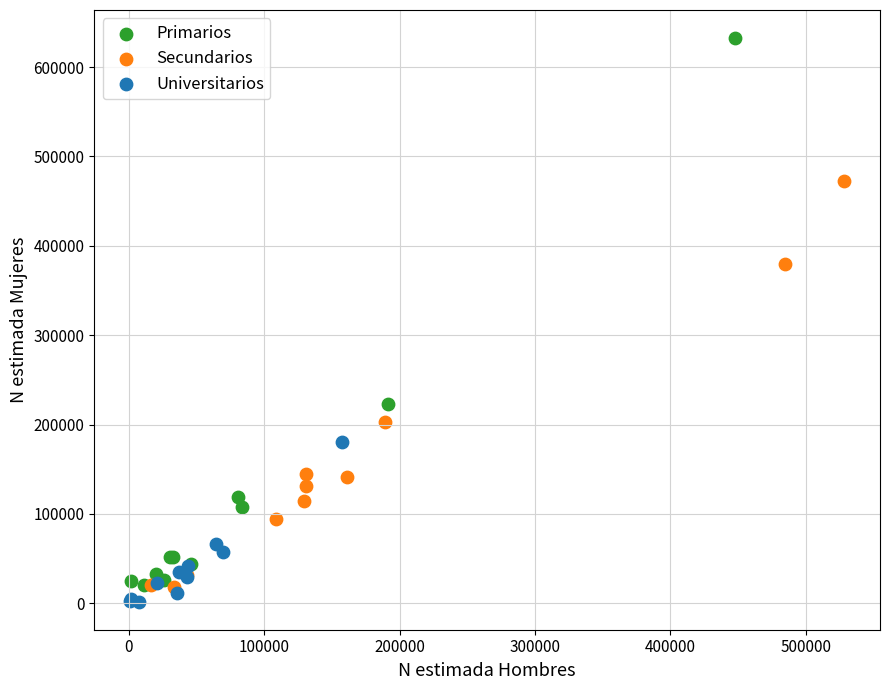

Which series reaches the minimum Y coordinate?

Universitarios